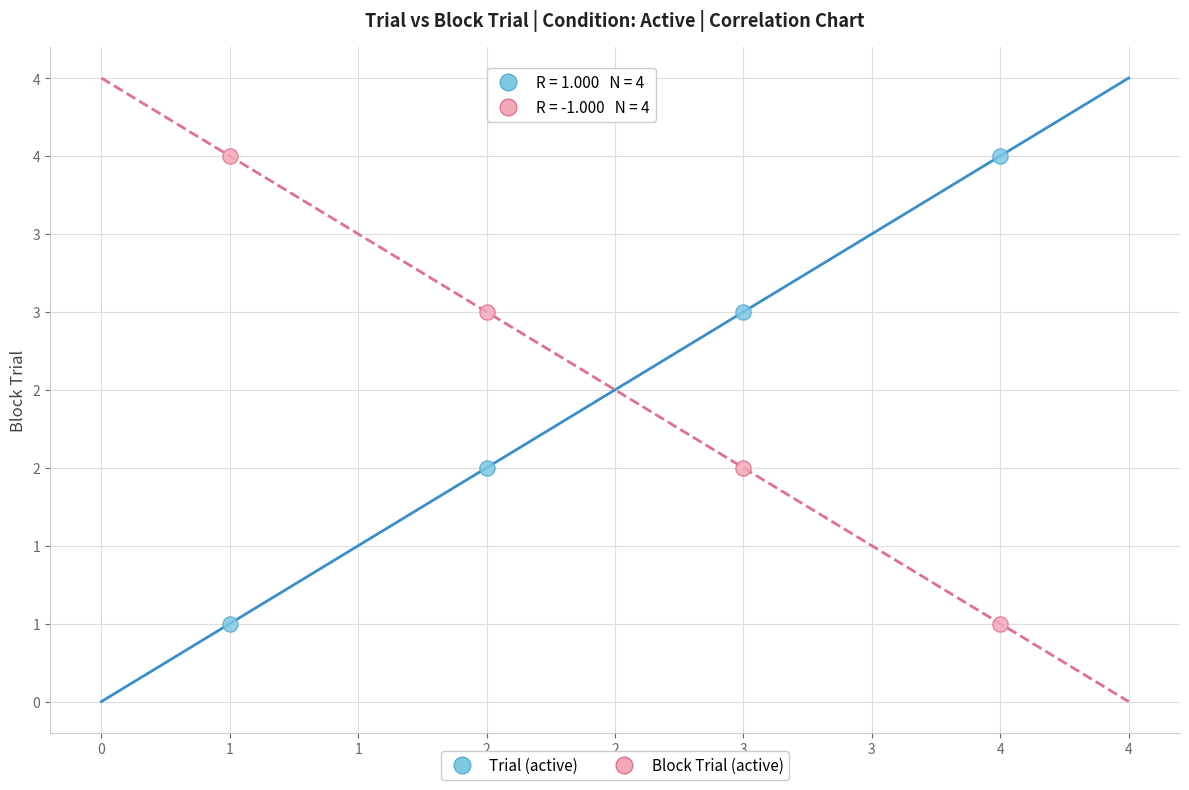

What are all the series names shown in the legend?

Trial (active), Block Trial (active)